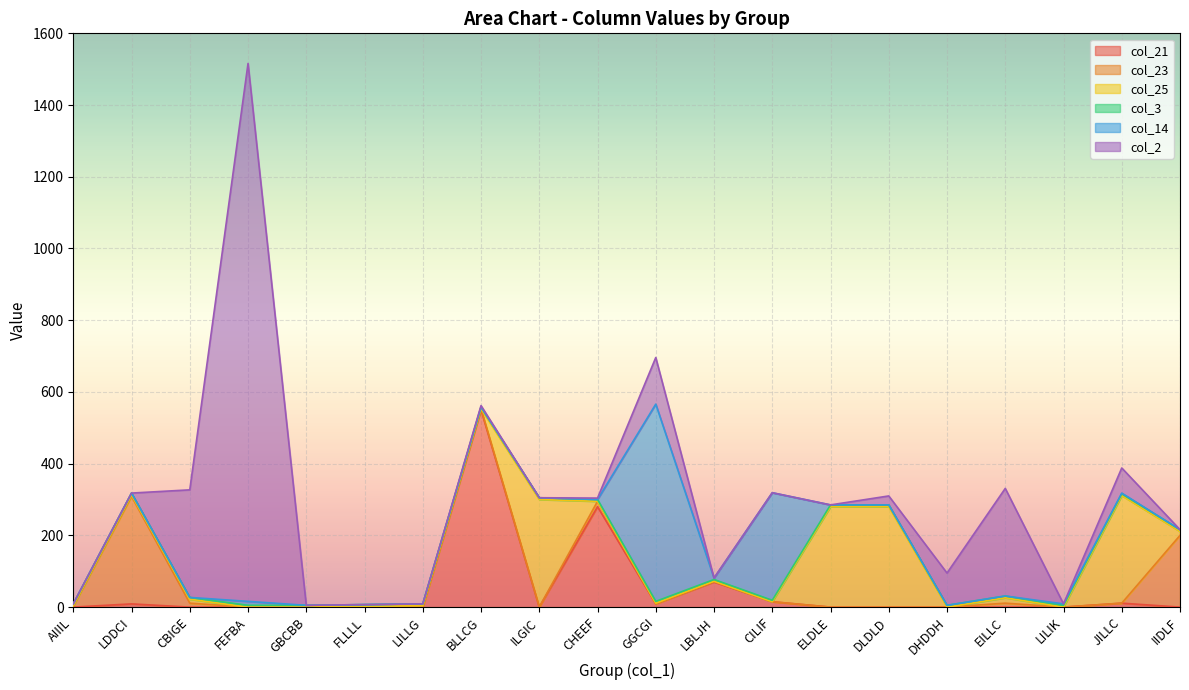

What is the label of the 12th point from the left?

LBLJH